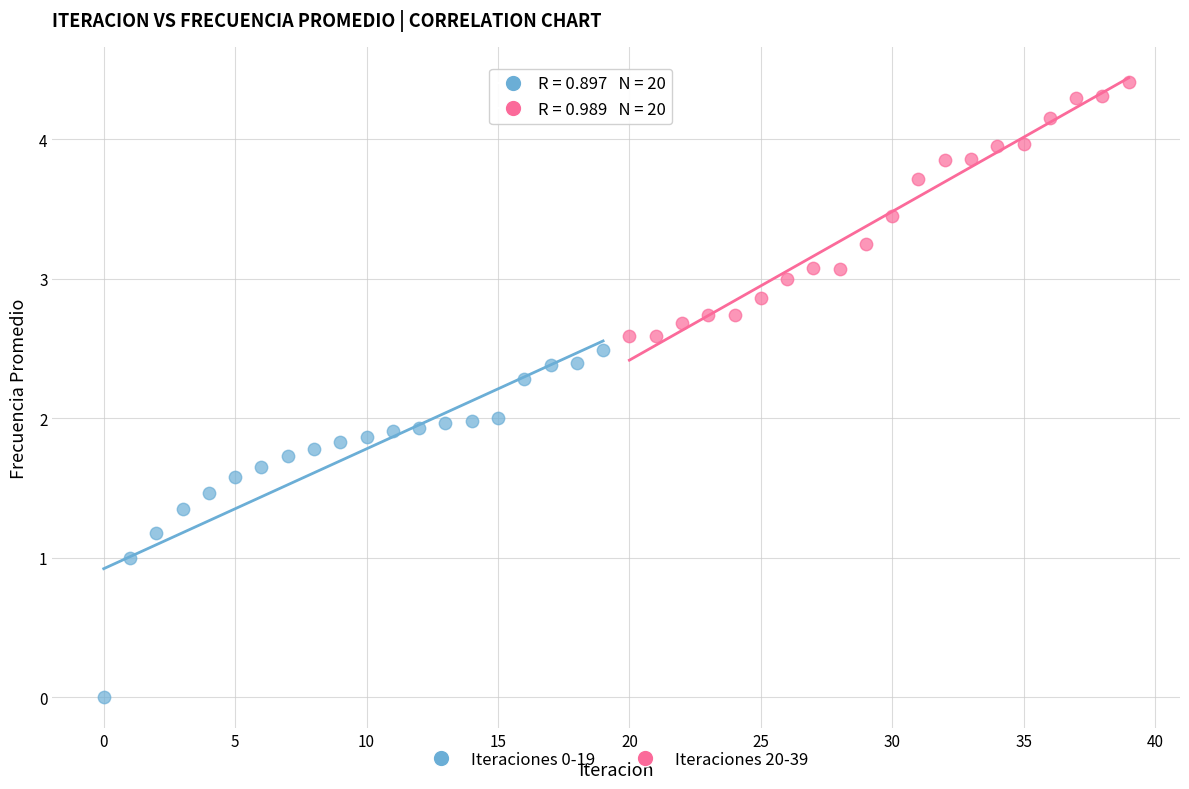

Which series has the widest spread of Y values?

Iteraciones 0-19